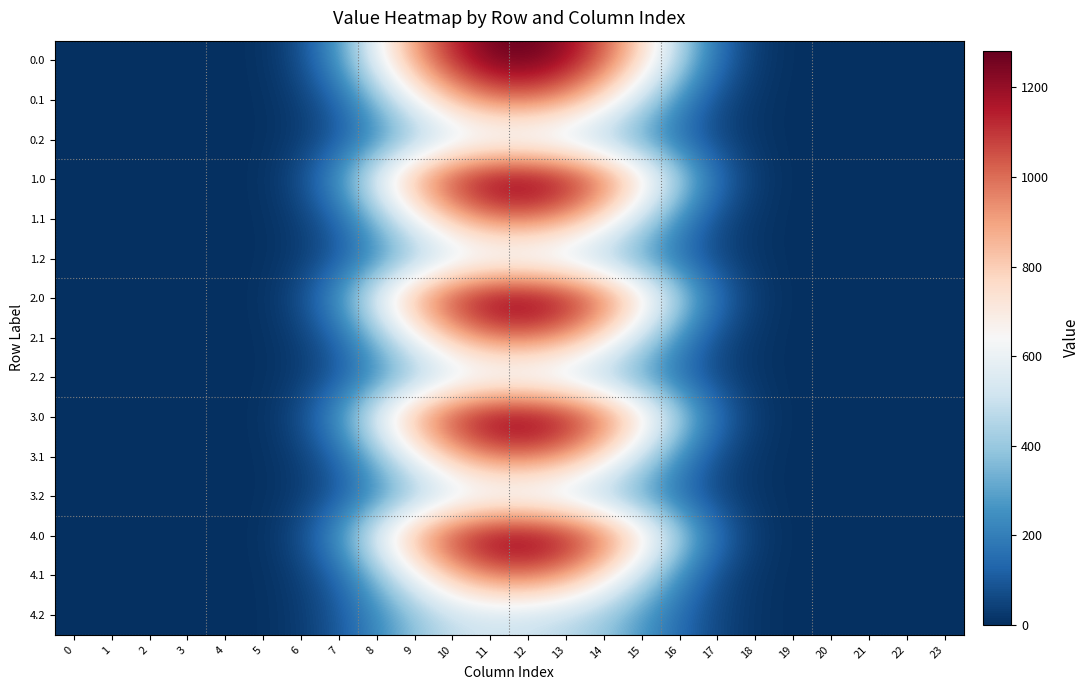

Count the number of categories in the chart.

24